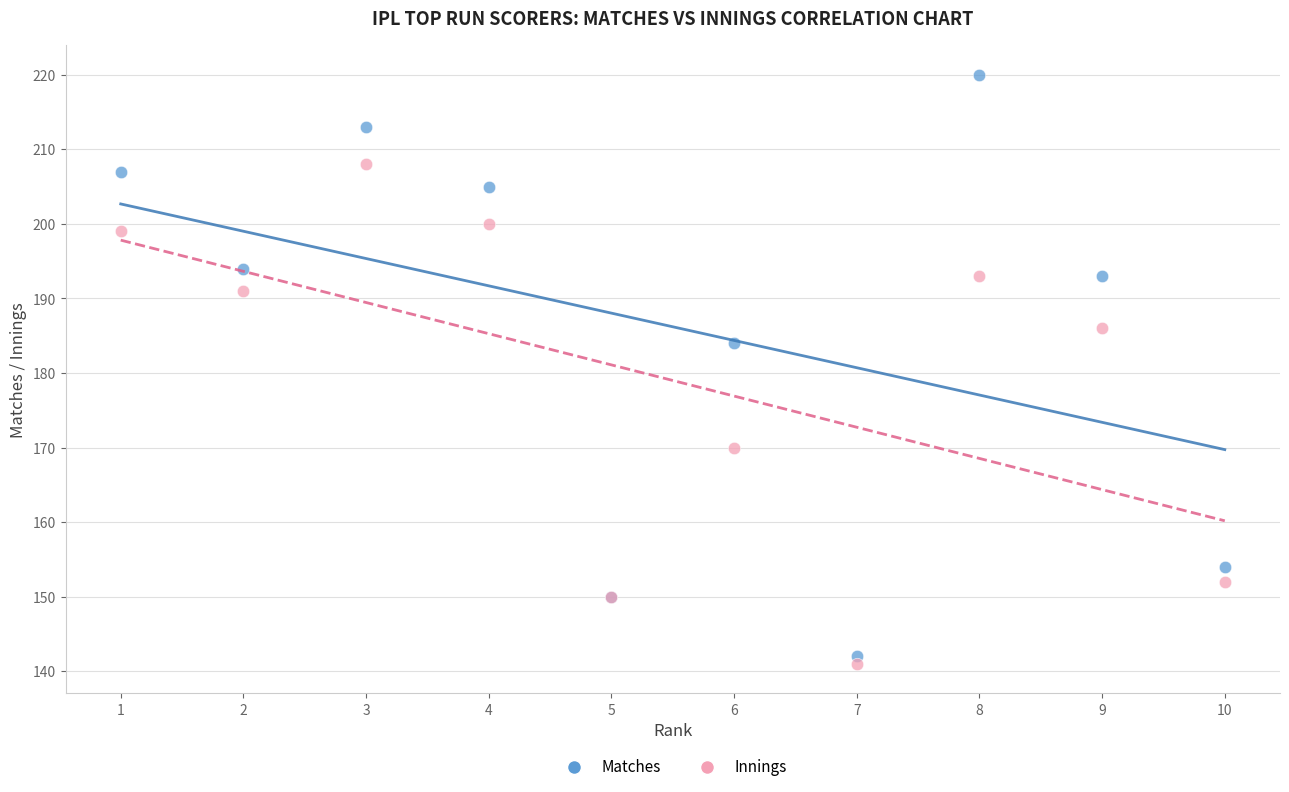

In the Matches series, what Y value is closest to 181?

184